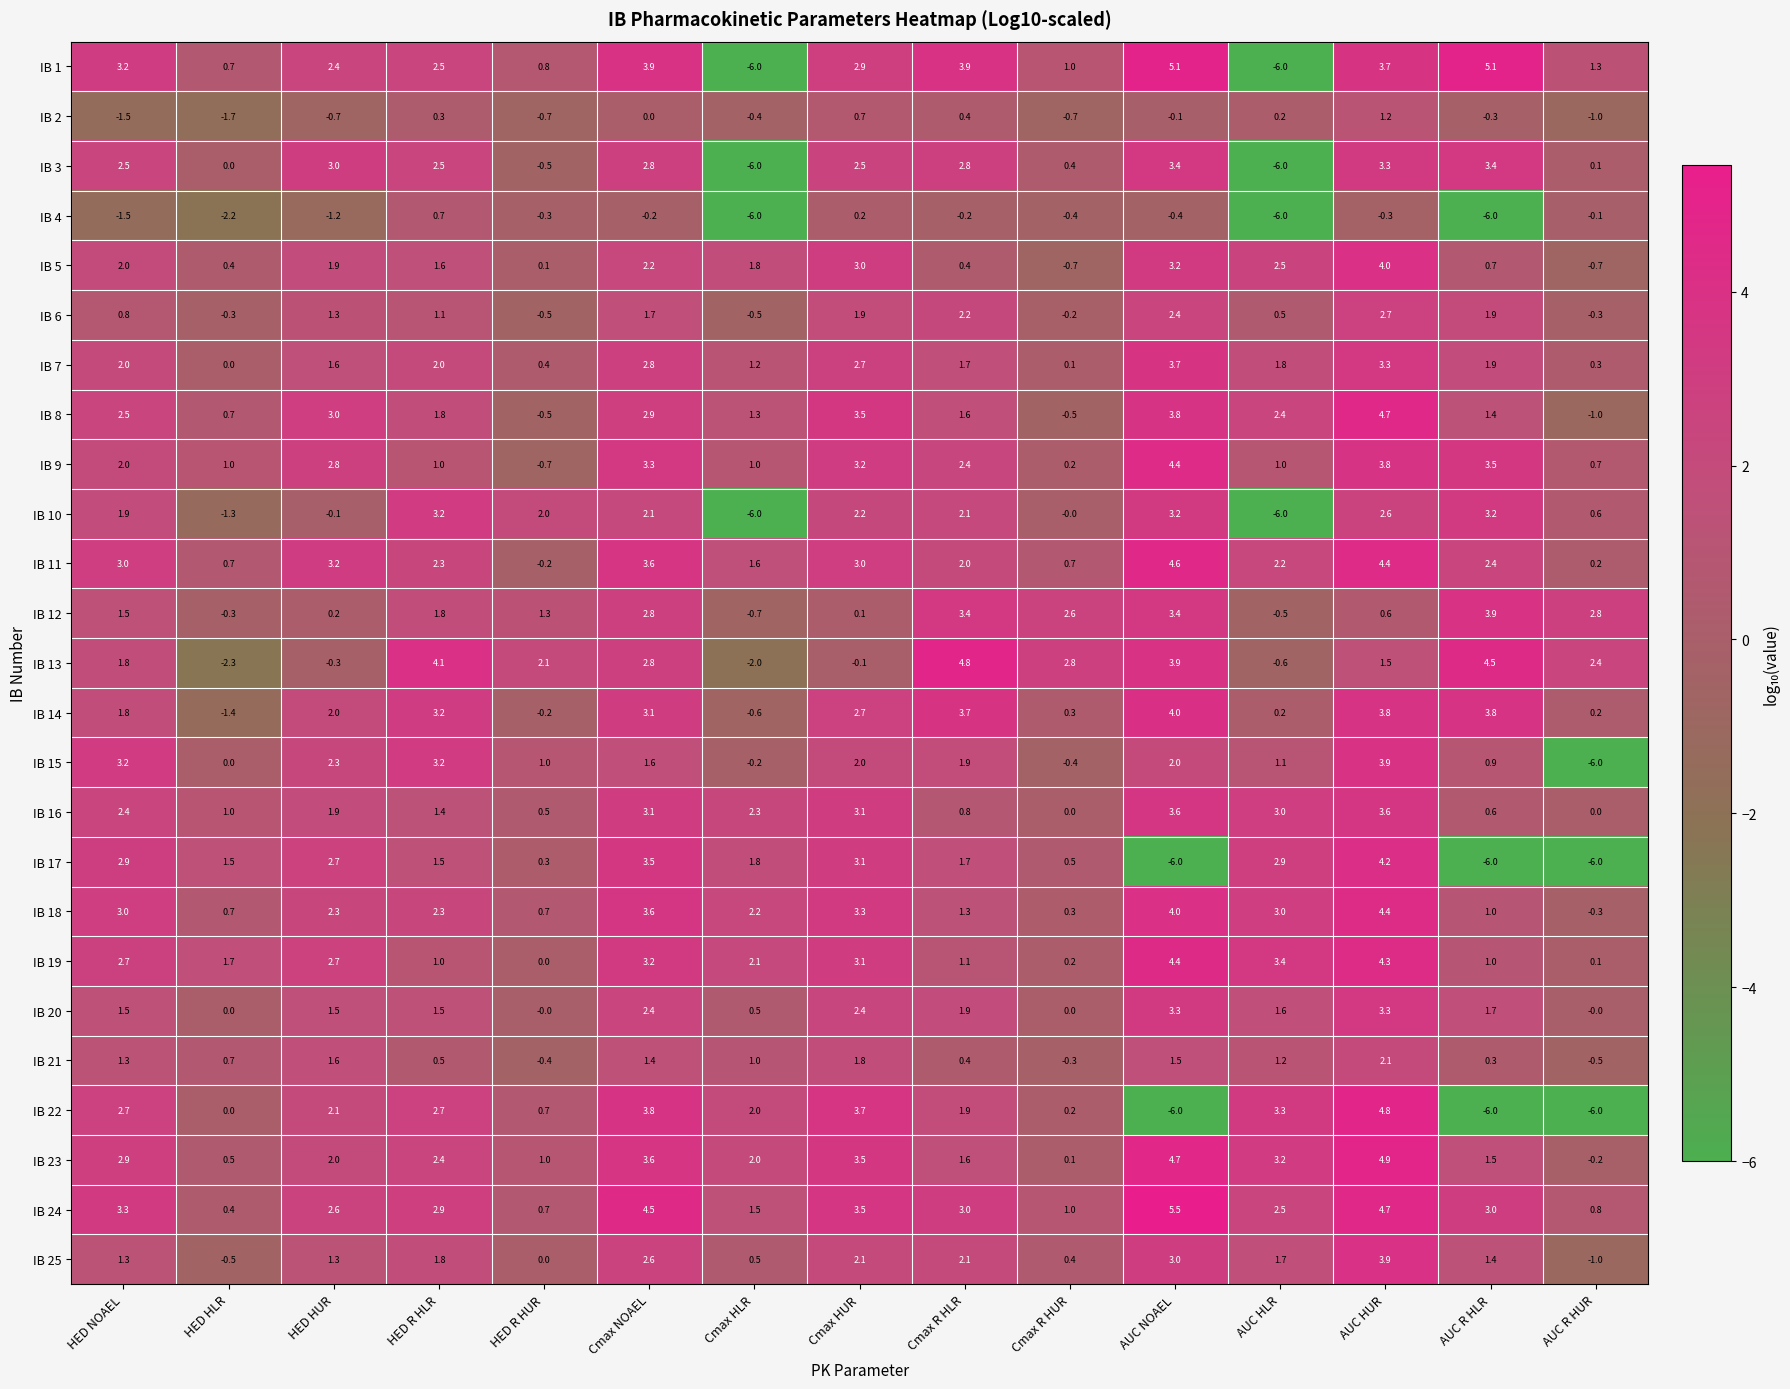

Count the number of categories in the chart.

15